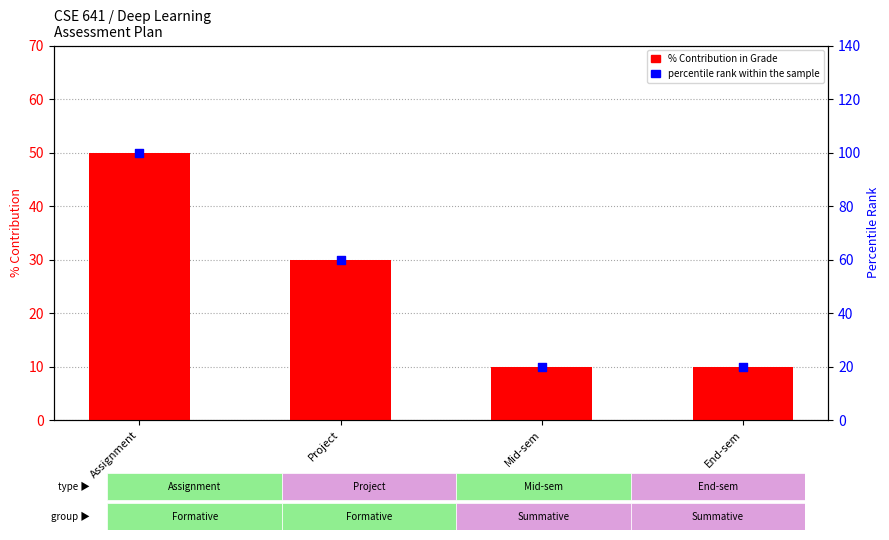

What is the total value across all series at Assignment?

150